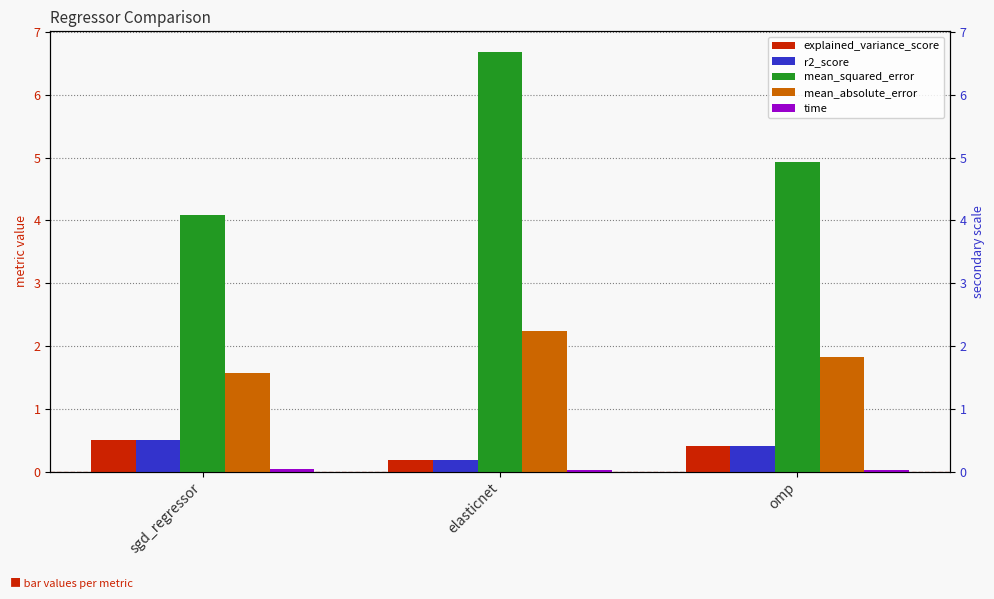

Count the time values in the range 0 to 1.

3